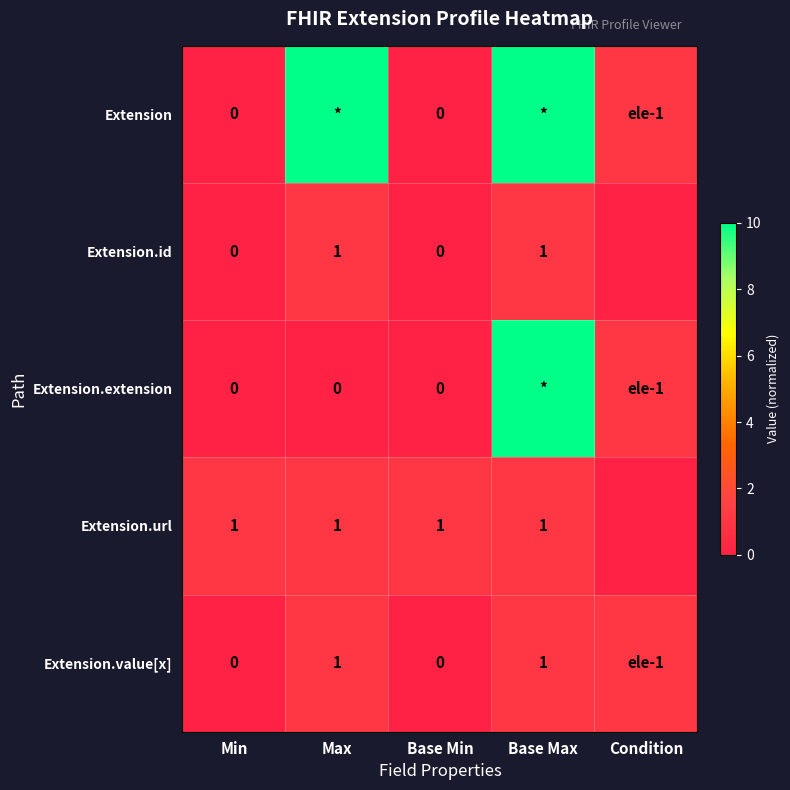

The Extension.url series shows 1 at Min. True or false?

True